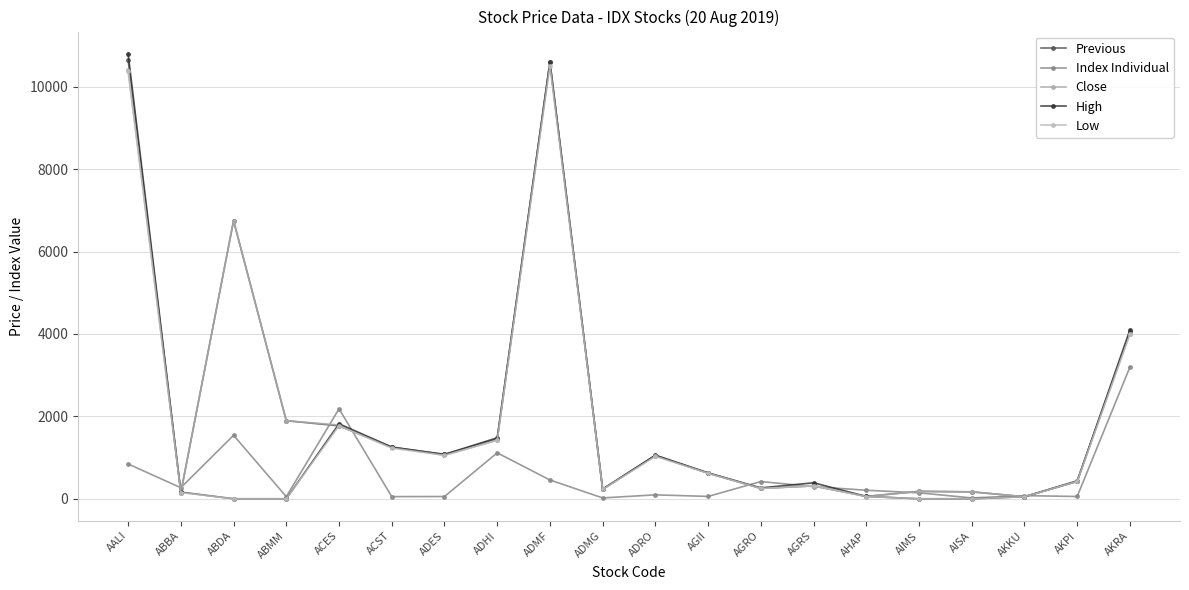

Which category has the highest value in the Previous series?

AALI